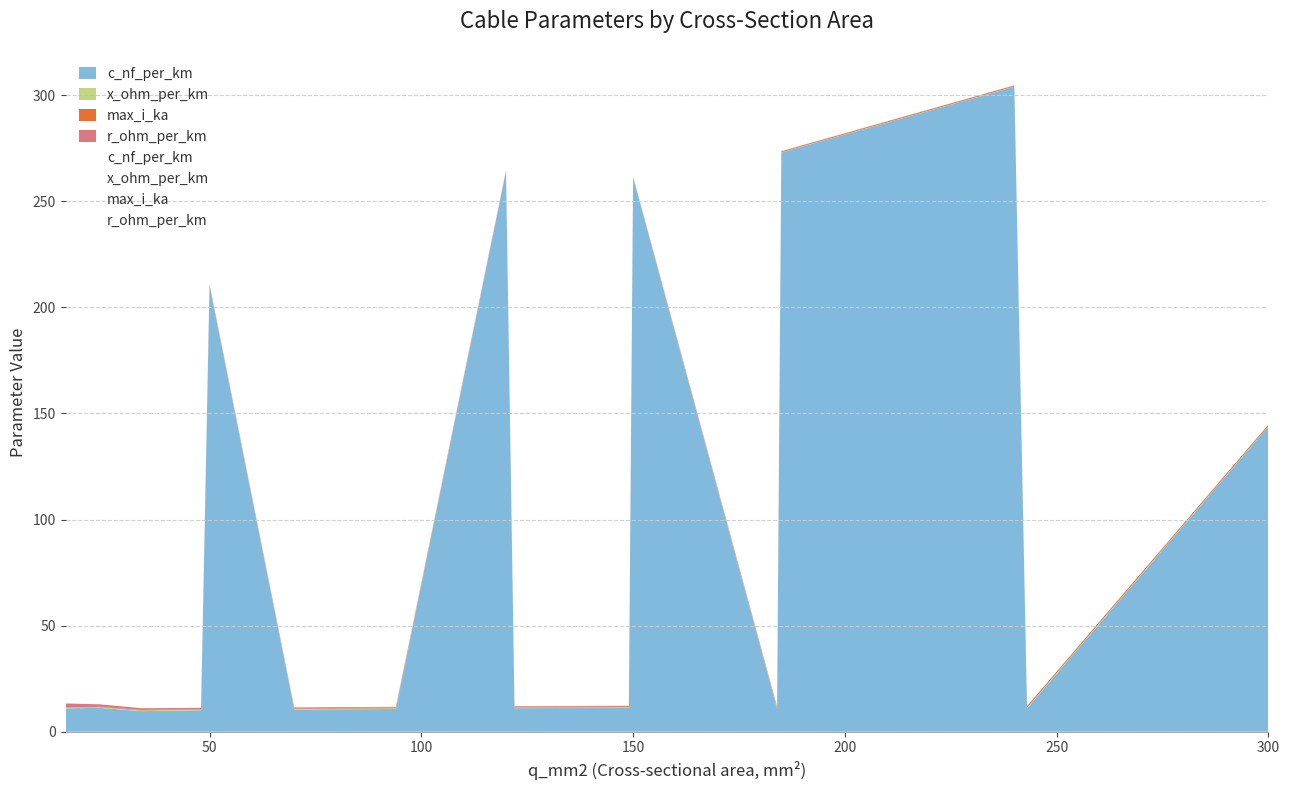

At which label does x_ohm_per_km reach its minimum?

120